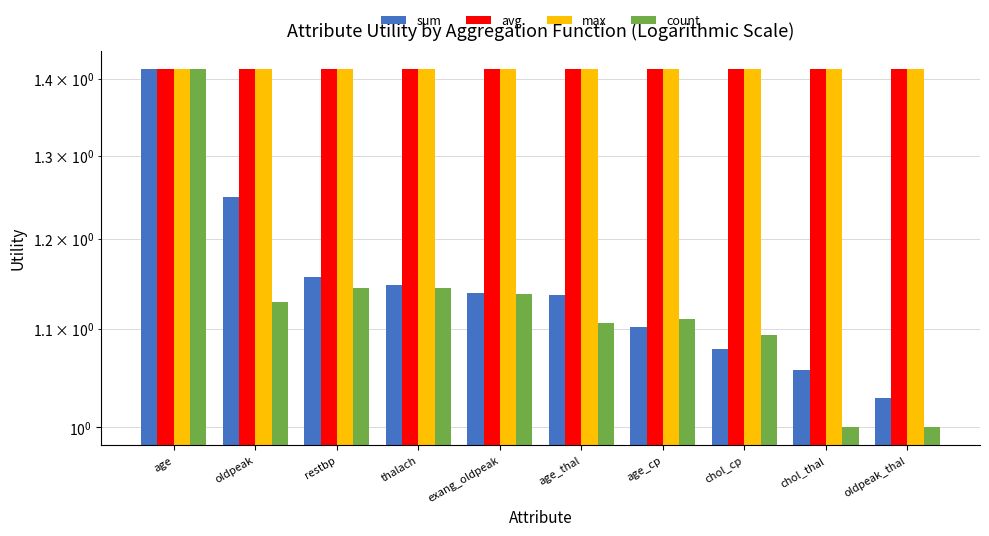

Which category has the lowest value in the avg series?

age